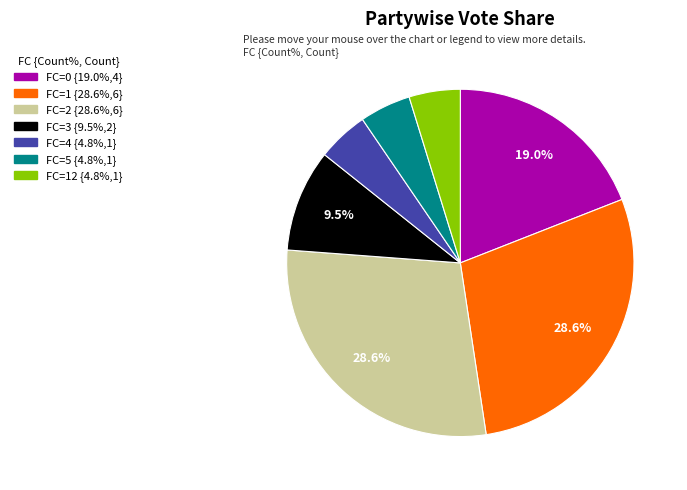

Is there any slice that represents more than half of the pie?

No